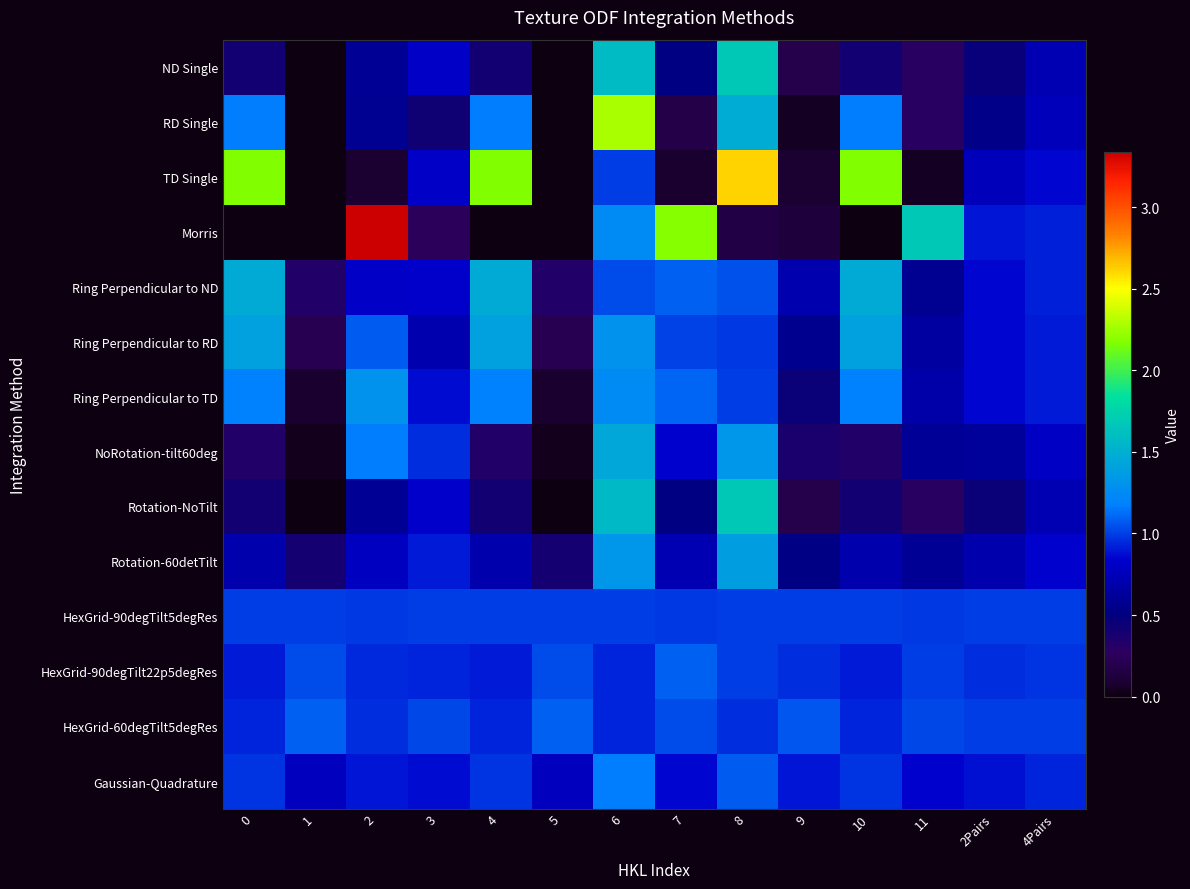

Reading left to right, extract all data points from this chart.

ND Single: 0=0.4	1=0.0	2=0.6	3=0.8	4=0.4	5=0.0	6=1.6	7=0.5	8=1.7	9=0.2	10=0.4	11=0.3	2Pairs=0.5	4Pairs=0.7
RD Single: 0=1.2	1=0.0	2=0.6	3=0.4	4=1.2	5=0.0	6=2.3	7=0.2	8=1.5	9=0.0	10=1.2	11=0.3	2Pairs=0.5	4Pairs=0.8
TD Single: 0=2.2	1=0.0	2=0.1	3=0.8	4=2.2	5=0.0	6=1.0	7=0.1	8=2.6	9=0.1	10=2.2	11=0.0	2Pairs=0.8	4Pairs=0.9
Morris: 0=0.0	1=0.0	2=3.3	3=0.3	4=0.0	5=0.0	6=1.2	7=2.2	8=0.2	9=0.1	10=0.0	11=1.7	2Pairs=0.9	4Pairs=0.9
Ring Perpendicular to ND: 0=1.5	1=0.3	2=0.8	3=0.8	4=1.5	5=0.3	6=1.0	7=1.1	8=1.1	9=0.7	10=1.5	11=0.6	2Pairs=0.9	4Pairs=0.9
Ring Perpendicular to RD: 0=1.4	1=0.2	2=1.1	3=0.7	4=1.4	5=0.2	6=1.3	7=1.0	8=1.0	9=0.6	10=1.4	11=0.6	2Pairs=0.9	4Pairs=0.9
Ring Perpendicular to TD: 0=1.2	1=0.1	2=1.3	3=0.9	4=1.2	5=0.1	6=1.3	7=1.1	8=1.0	9=0.5	10=1.2	11=0.7	2Pairs=0.9	4Pairs=0.9
NoRotation-tilt60deg: 0=0.3	1=0.0	2=1.2	3=1.0	4=0.3	5=0.0	6=1.4	7=0.8	8=1.3	9=0.4	10=0.3	11=0.6	2Pairs=0.6	4Pairs=0.8
Rotation-NoTilt: 0=0.4	1=0.0	2=0.6	3=0.8	4=0.4	5=0.0	6=1.6	7=0.5	8=1.7	9=0.2	10=0.4	11=0.3	2Pairs=0.5	4Pairs=0.7
Rotation-60detTilt: 0=0.7	1=0.4	2=0.8	3=0.9	4=0.7	5=0.4	6=1.3	7=0.7	8=1.4	9=0.5	10=0.7	11=0.6	2Pairs=0.7	4Pairs=0.8
HexGrid-90degTilt5degRes: 0=1.0	1=1.0	2=1.0	3=1.0	4=1.0	5=1.0	6=1.0	7=1.0	8=1.0	9=1.0	10=1.0	11=1.0	2Pairs=1.0	4Pairs=1.0
HexGrid-90degTilt22p5degRes: 0=0.9	1=1.0	2=1.0	3=0.9	4=0.9	5=1.0	6=0.9	7=1.1	8=1.0	9=1.0	10=0.9	11=1.0	2Pairs=1.0	4Pairs=1.0
HexGrid-60degTilt5degRes: 0=0.9	1=1.1	2=1.0	3=1.0	4=0.9	5=1.1	6=0.9	7=1.0	8=1.0	9=1.1	10=0.9	11=1.0	2Pairs=1.0	4Pairs=1.0
Gaussian-Quadrature: 0=1.0	1=0.8	2=0.9	3=0.9	4=1.0	5=0.8	6=1.2	7=0.8	8=1.1	9=0.9	10=1.0	11=0.8	2Pairs=0.9	4Pairs=0.9